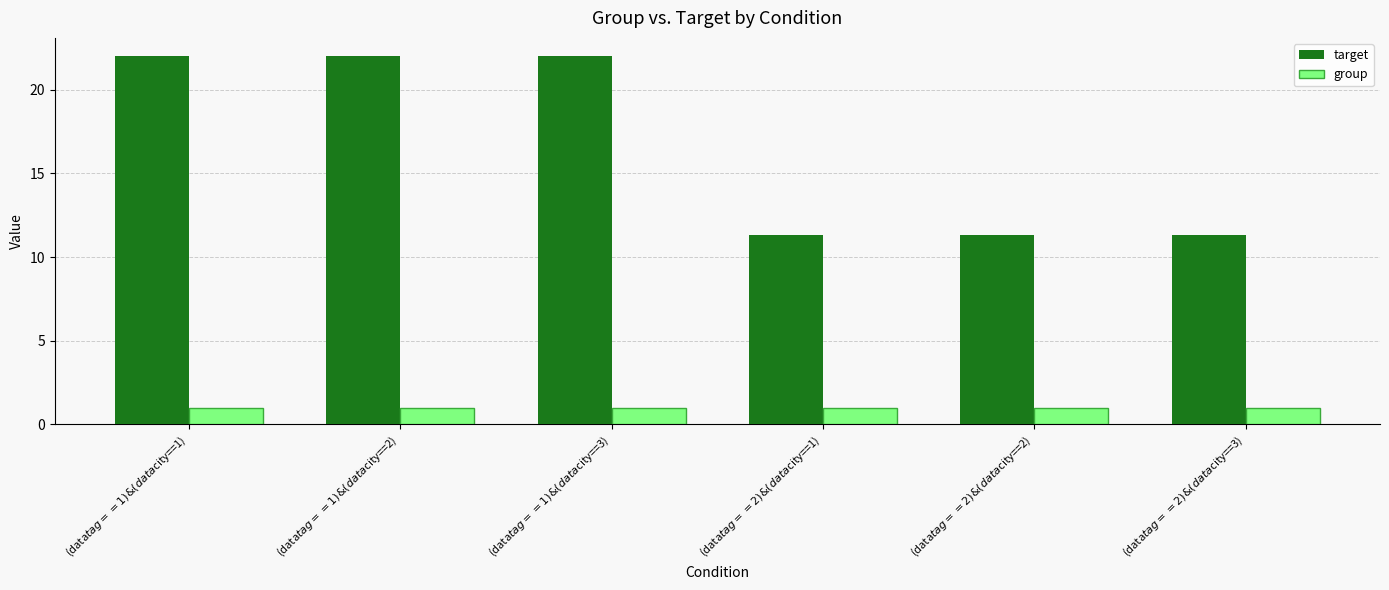

Reading left to right, list all the values displayed in this chart.

target: 22.0	22.0	22.0	11.3	11.3	11.3
group: 1.0	1.0	1.0	1.0	1.0	1.0